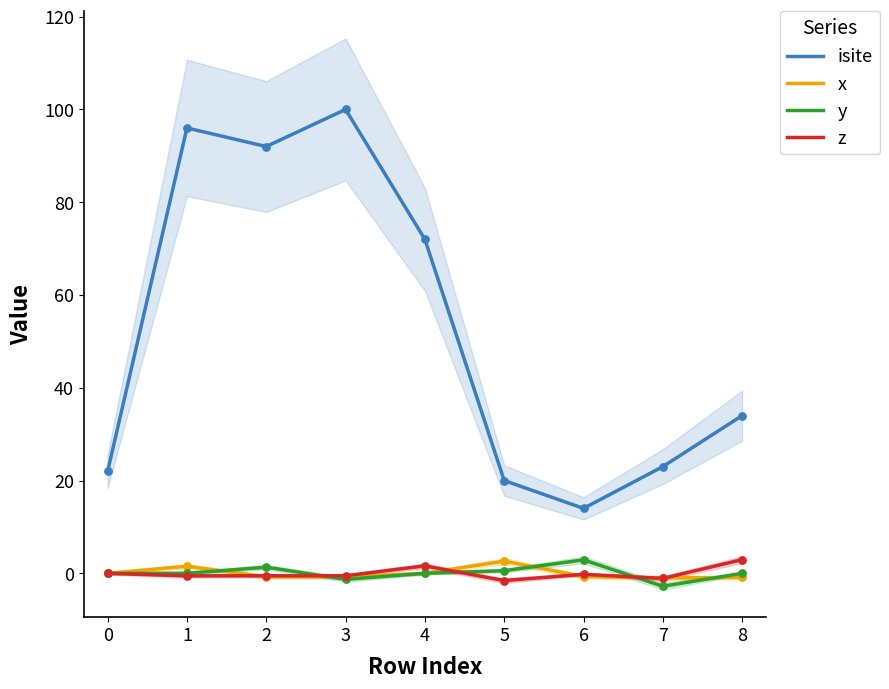

At how many categories does at least one series exceed 63?

4